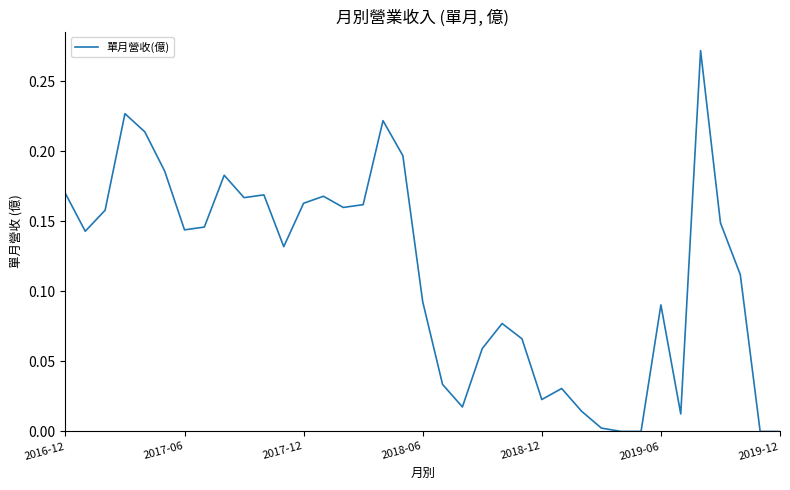

What is the difference between the maximum and minimum values?

0.3